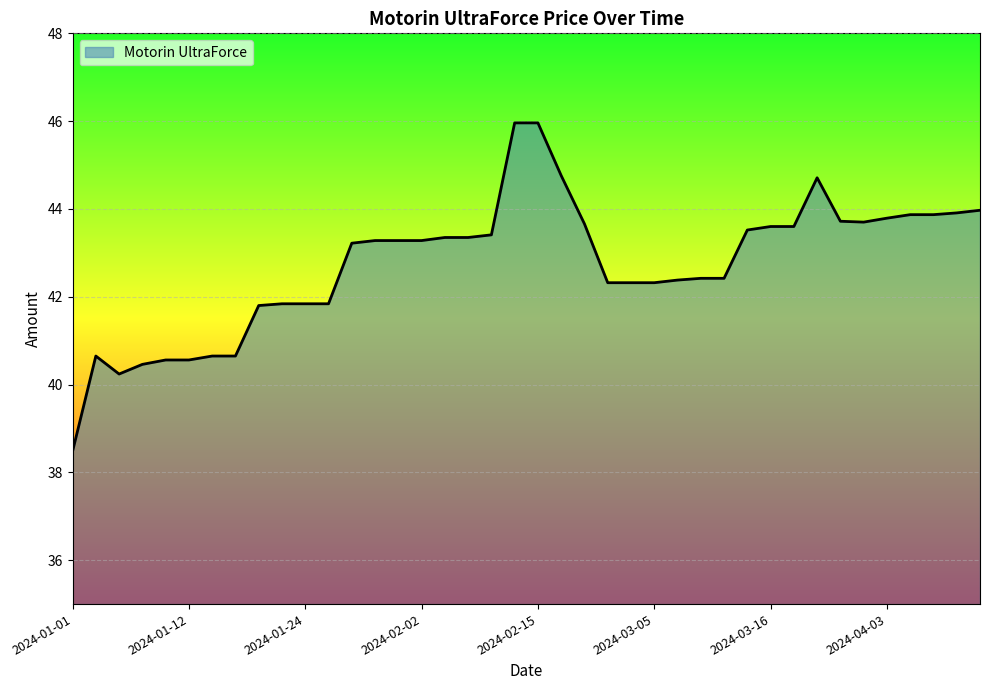

What is the minimum value shown in the chart?

38.5